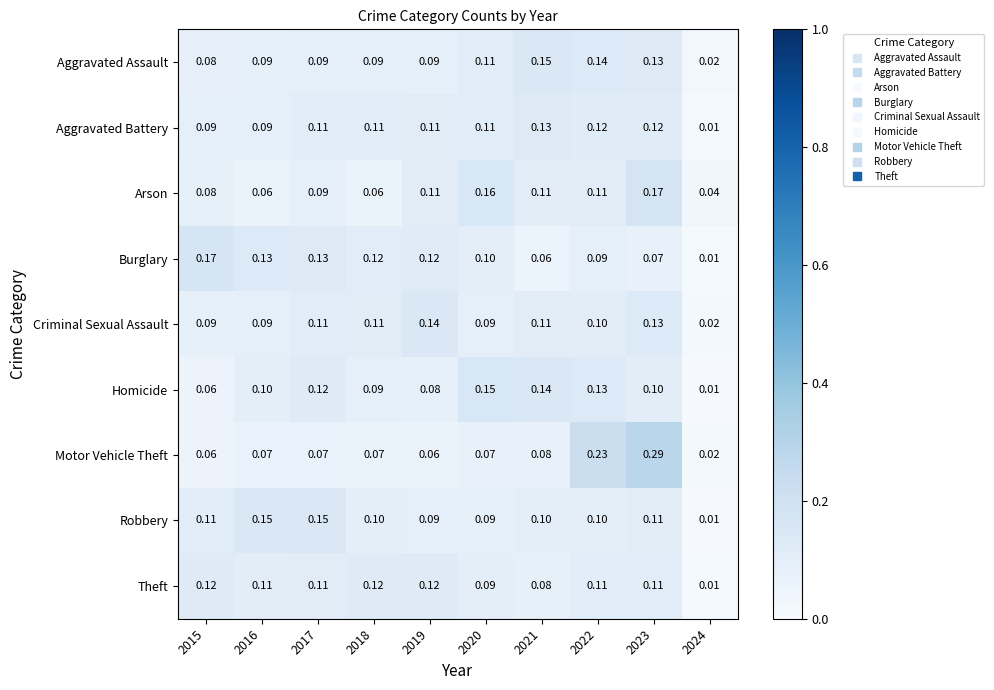

Which series changed the most between 2018 and 2020?

Arson